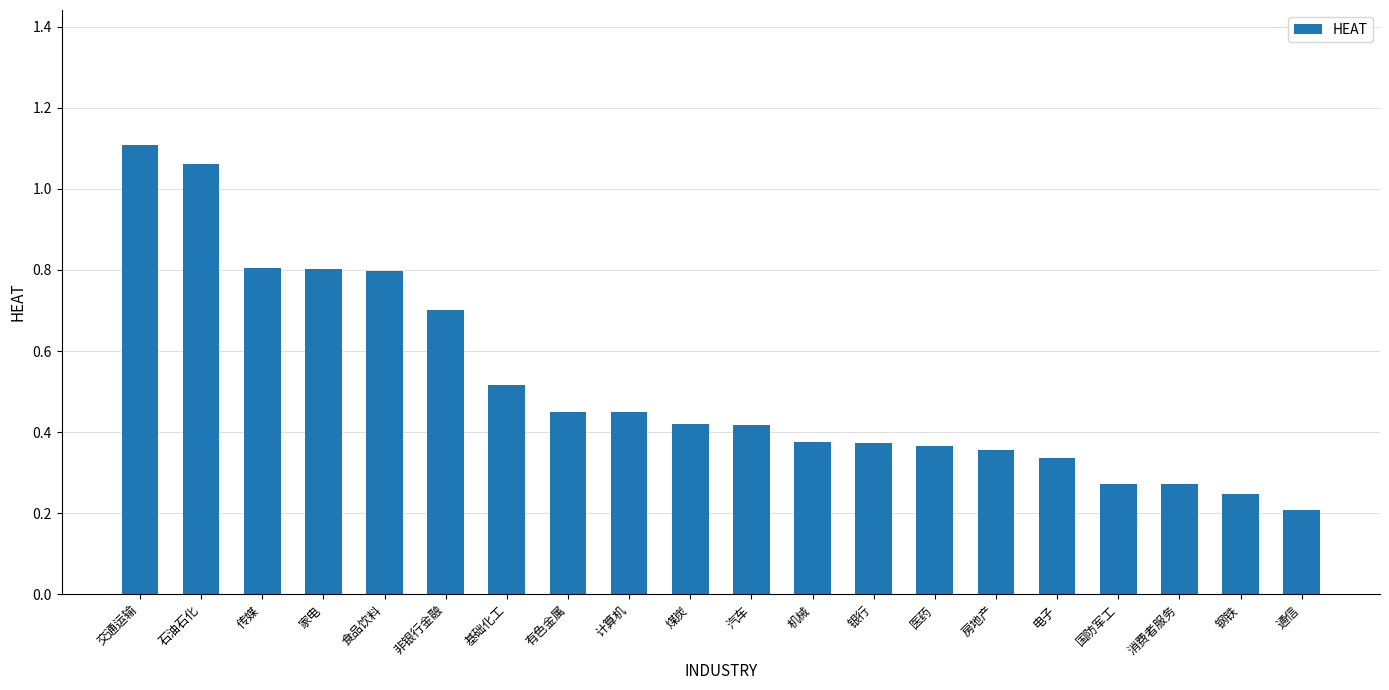

Is it true that the value at 电子 is 0.6?

False